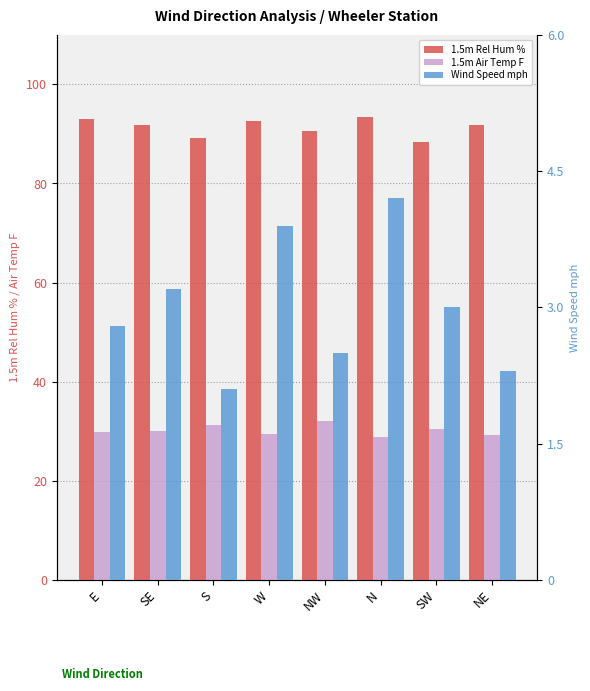

What position from the right is SE?

7